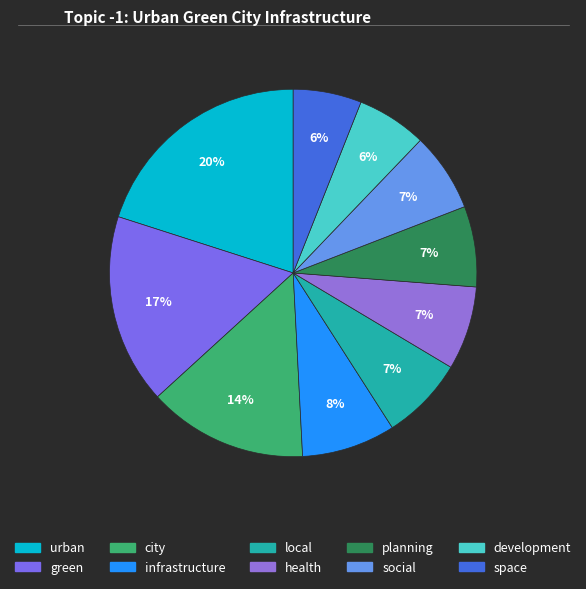

True or false: city accounts for 8% of the total.

False